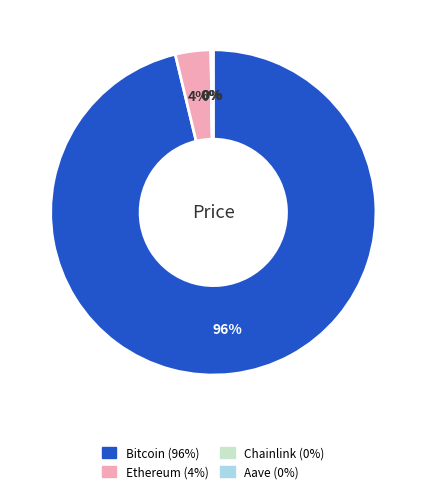

Which category has the biggest portion of the pie?

Bitcoin